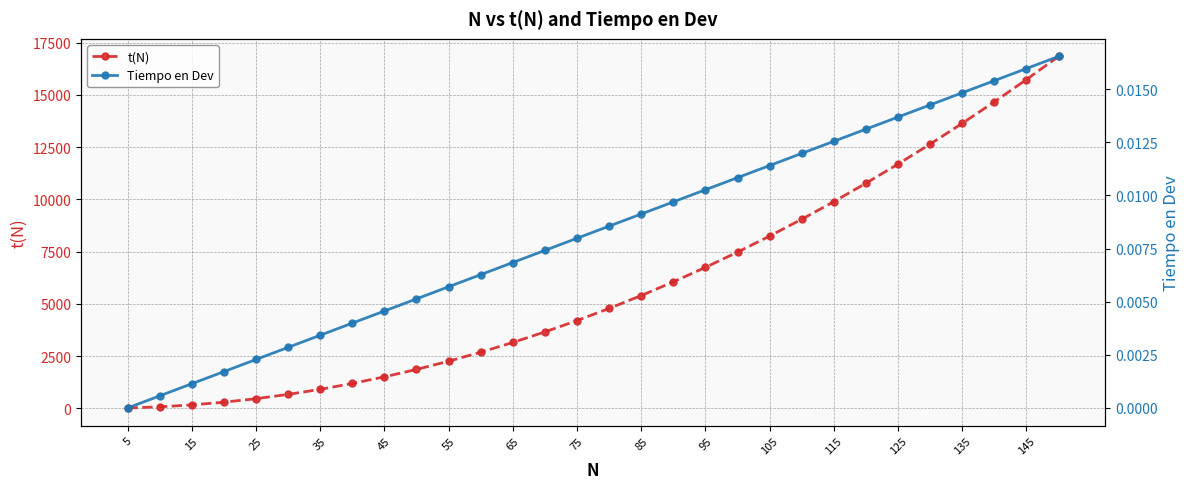

What are all the series names shown in the legend?

t(N), Tiempo en Dev